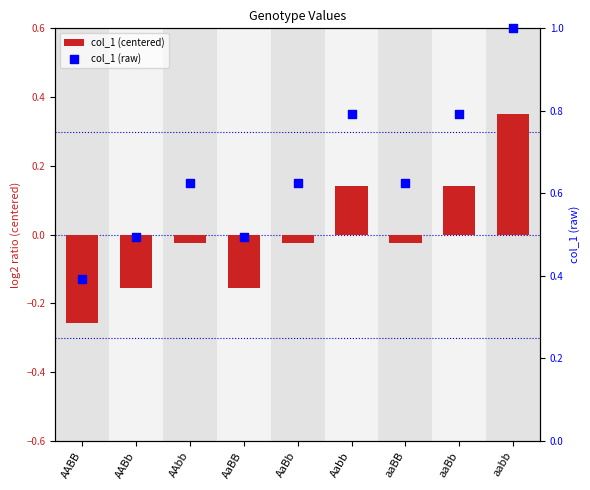

At which category is the sum across all series the highest?

aabb